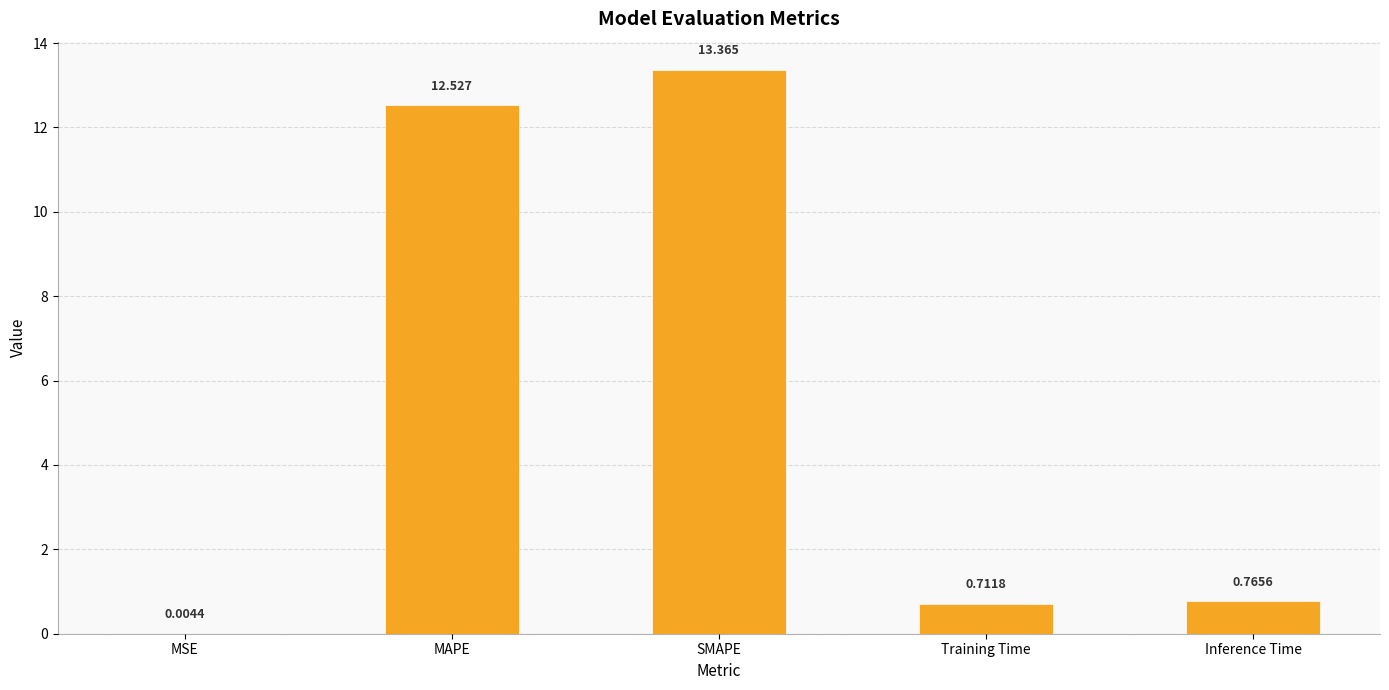

Between MAPE and MSE, which is larger?

MAPE